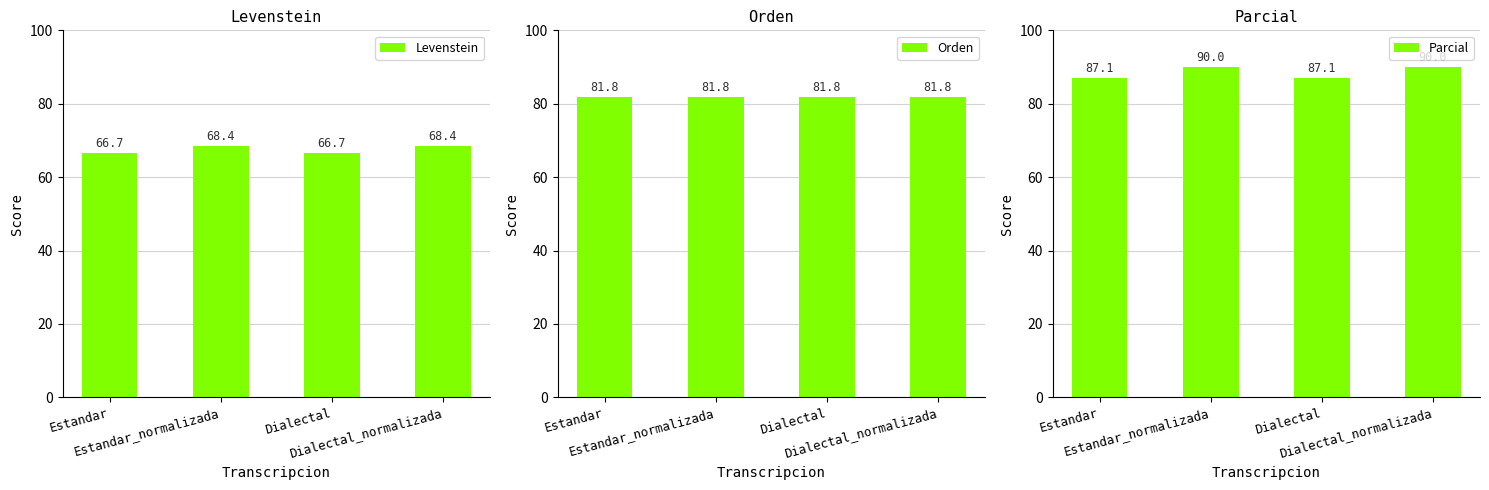

Rank the series by their maximum value, from highest to lowest.

Parcial, Orden, Levenstein